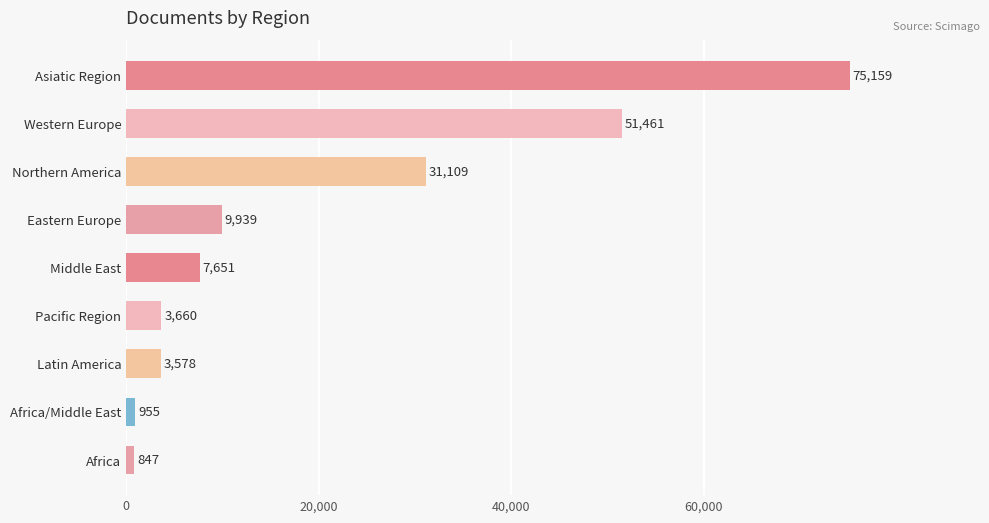

Reading top to bottom, extract all data points from this chart.

75159	51461	31109	9939	7651	3660	3578	955	847